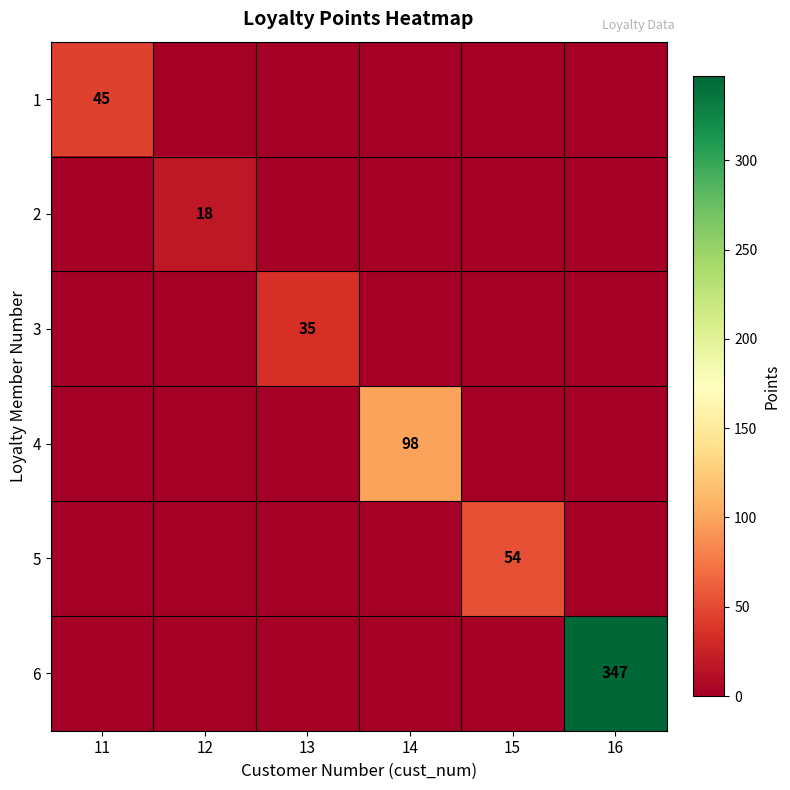

The 3 series shows 62 at 13. True or false?

False